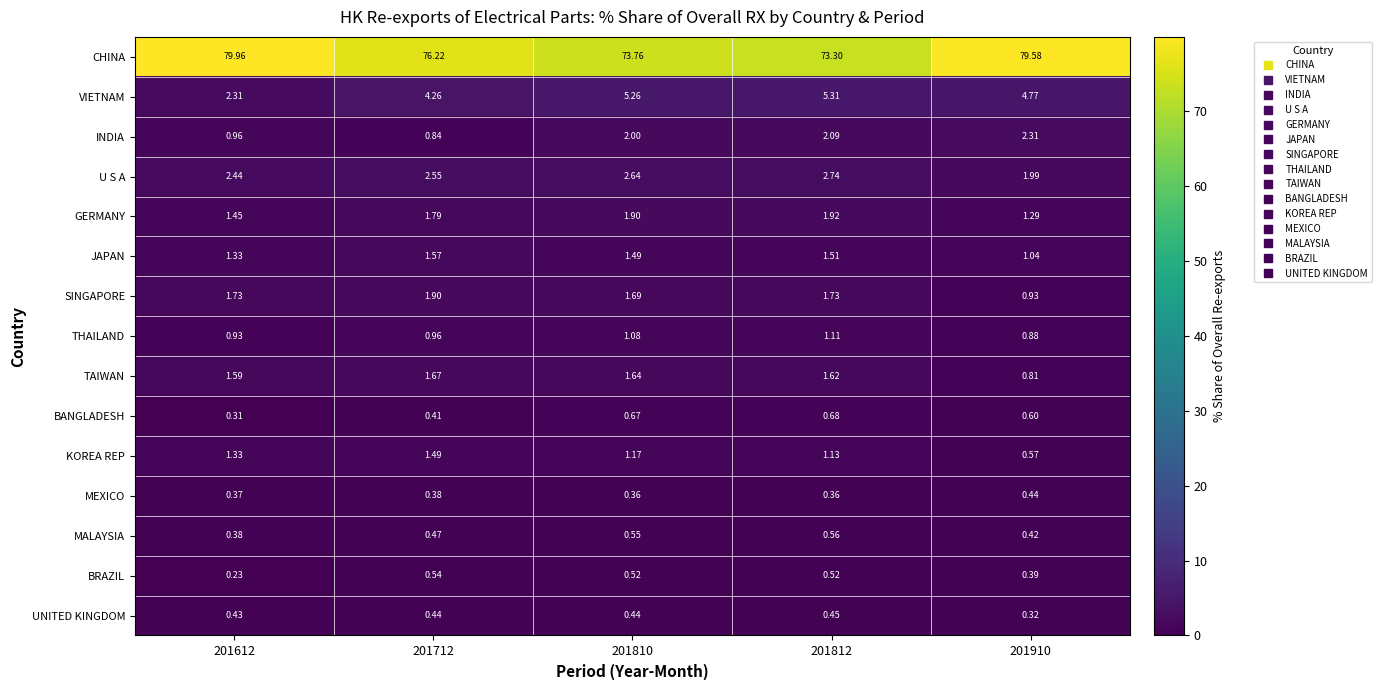

Rank the series by their maximum value, from highest to lowest.

CHINA, VIETNAM, U S A, INDIA, GERMANY, SINGAPORE, TAIWAN, JAPAN, KOREA REP, THAILAND, BANGLADESH, MALAYSIA, BRAZIL, UNITED KINGDOM, MEXICO